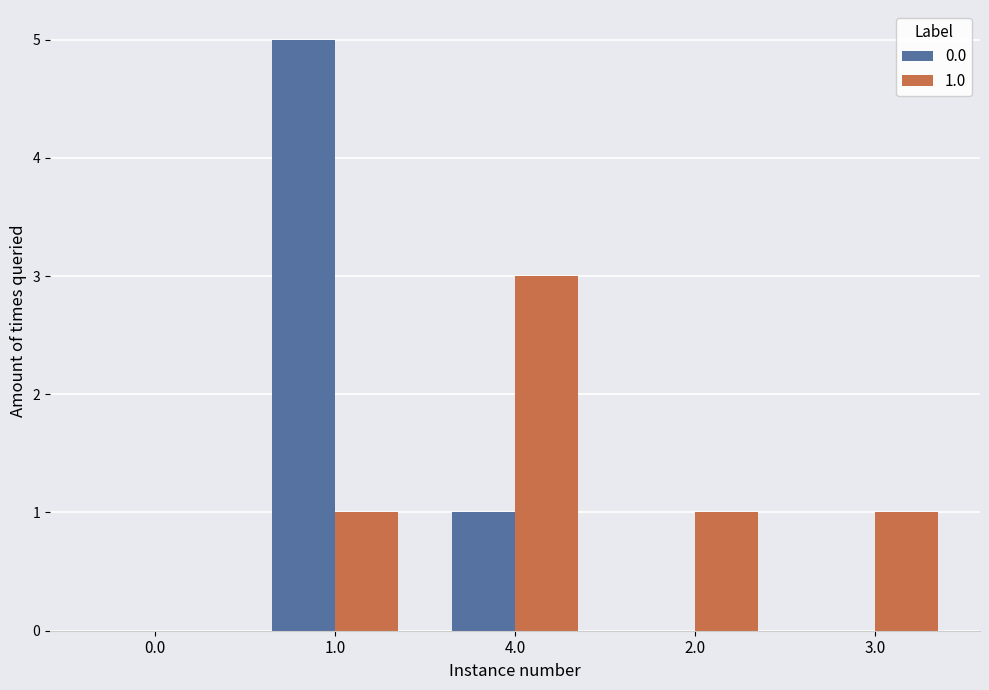

Is it true that 1.0 equals 1 at 3.0?

True